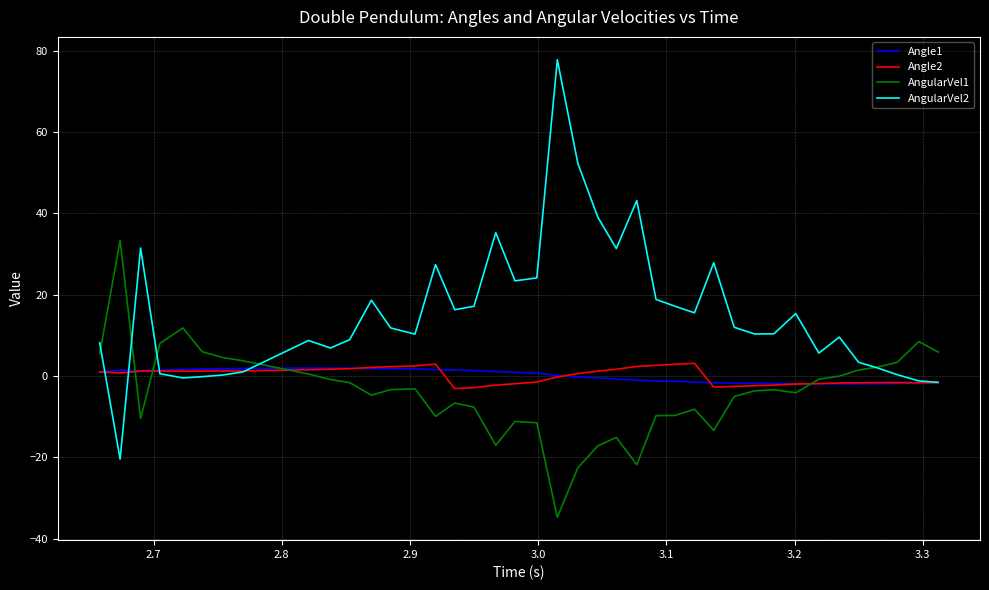

What is the average value of the Angle2 series?

0.1